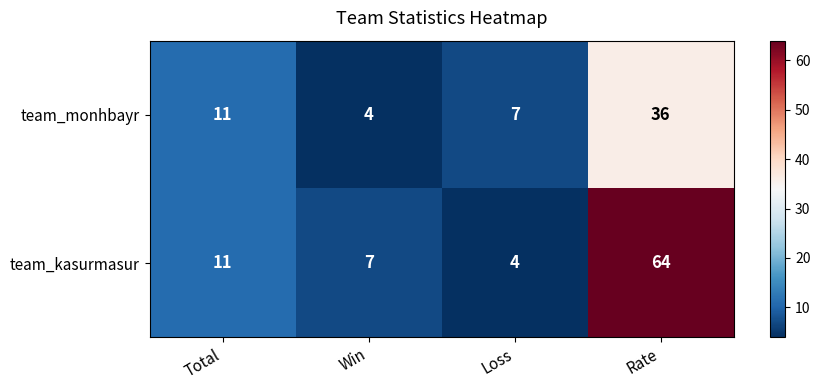

True or false: team_kasurmasur has a value of 7 at Total.

False